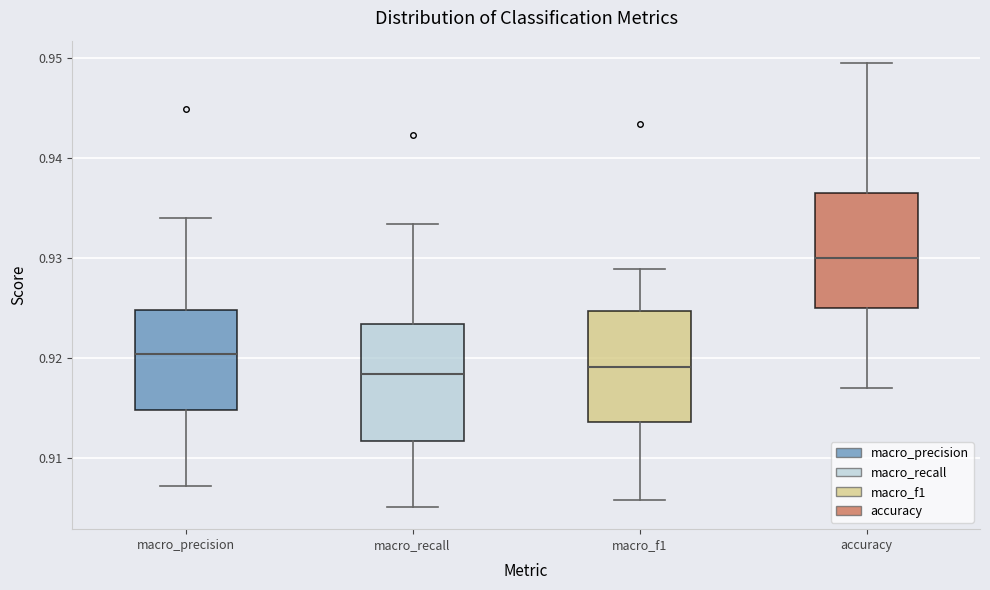

Reading left to right, read every box against the y-axis: the position of its median line, the range the box covers, and the ends of its whiskers. The values are not printed on the chart, so give them approximately, as read against the axis.

macro_precision: median 0.920, box 0.915 to 0.925, whiskers 0.907 to 0.934
macro_recall: median 0.918, box 0.912 to 0.923, whiskers 0.905 to 0.933
macro_f1: median 0.919, box 0.914 to 0.925, whiskers 0.906 to 0.929
accuracy: median 0.930, box 0.925 to 0.937, whiskers 0.917 to 0.950